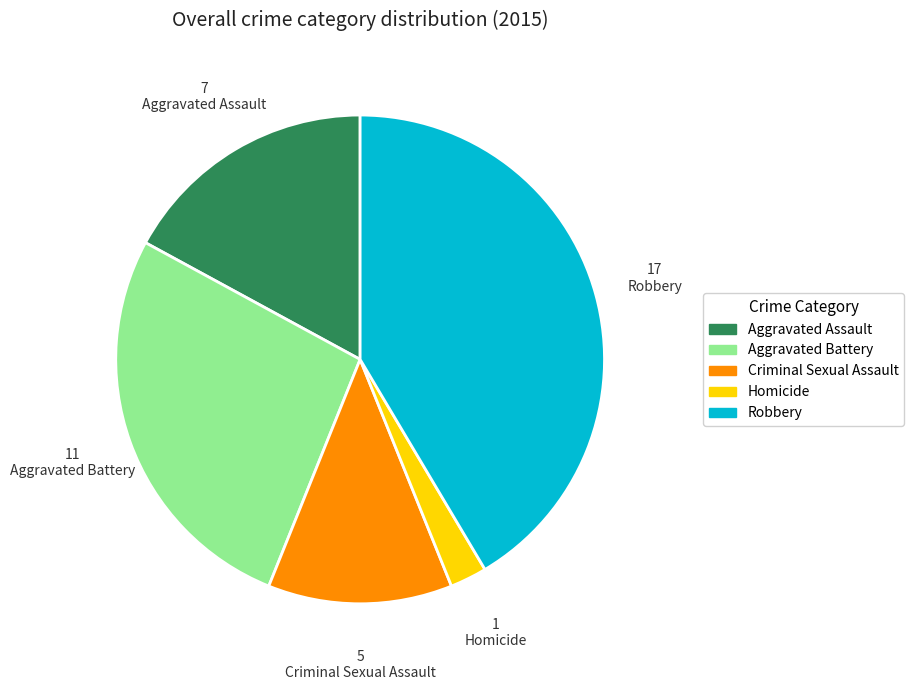

Is the sum of Aggravated Battery and Robbery greater than half?

Yes